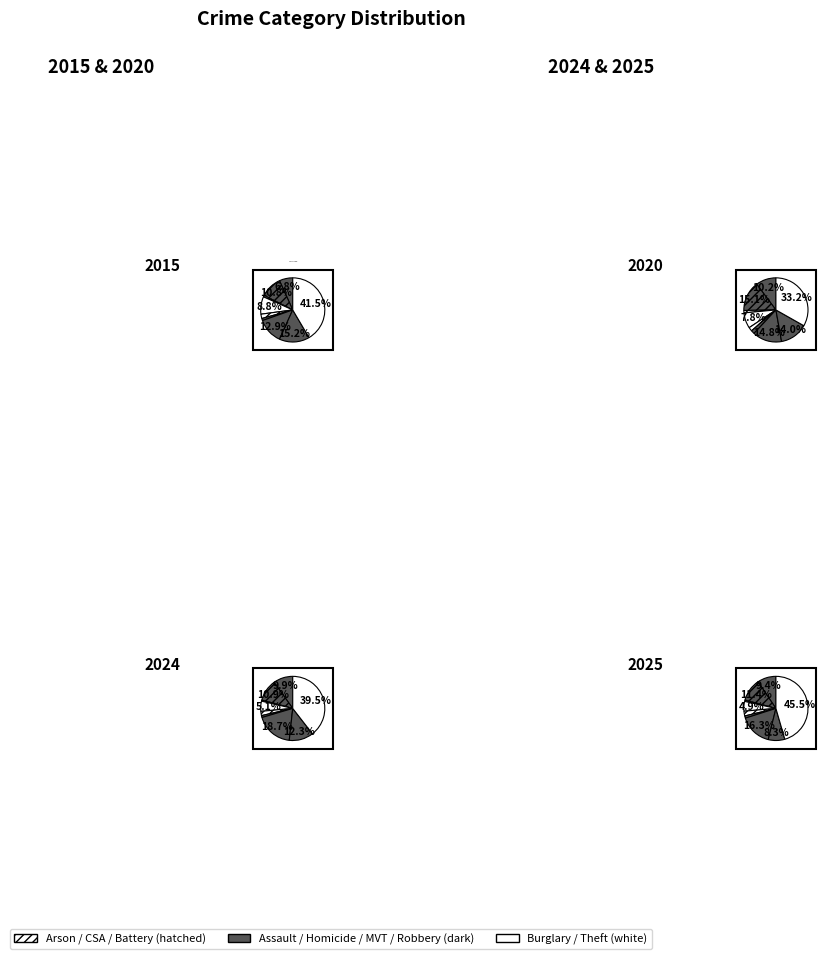

True or false: 5 accounts for 1% of the total.

False